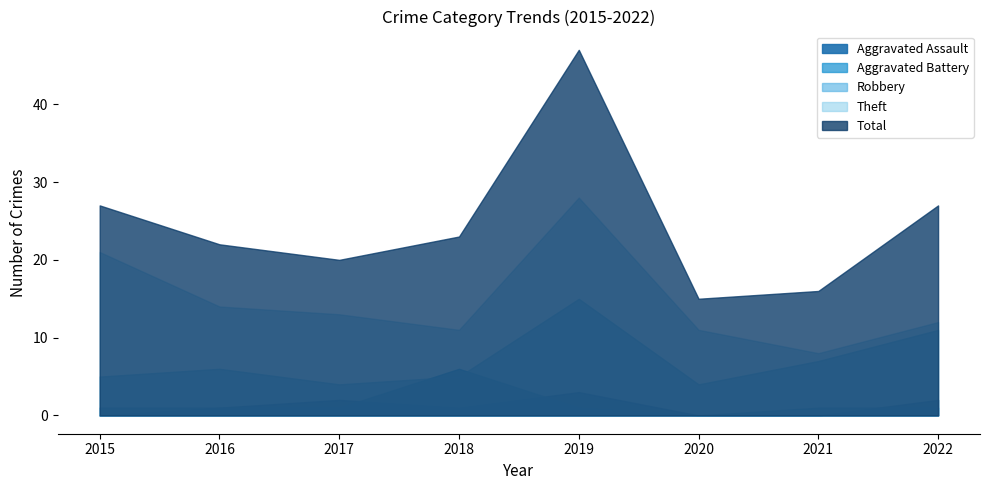

Rank the series by their maximum value, from highest to lowest.

Total, Theft, Robbery, Aggravated Battery, Aggravated Assault